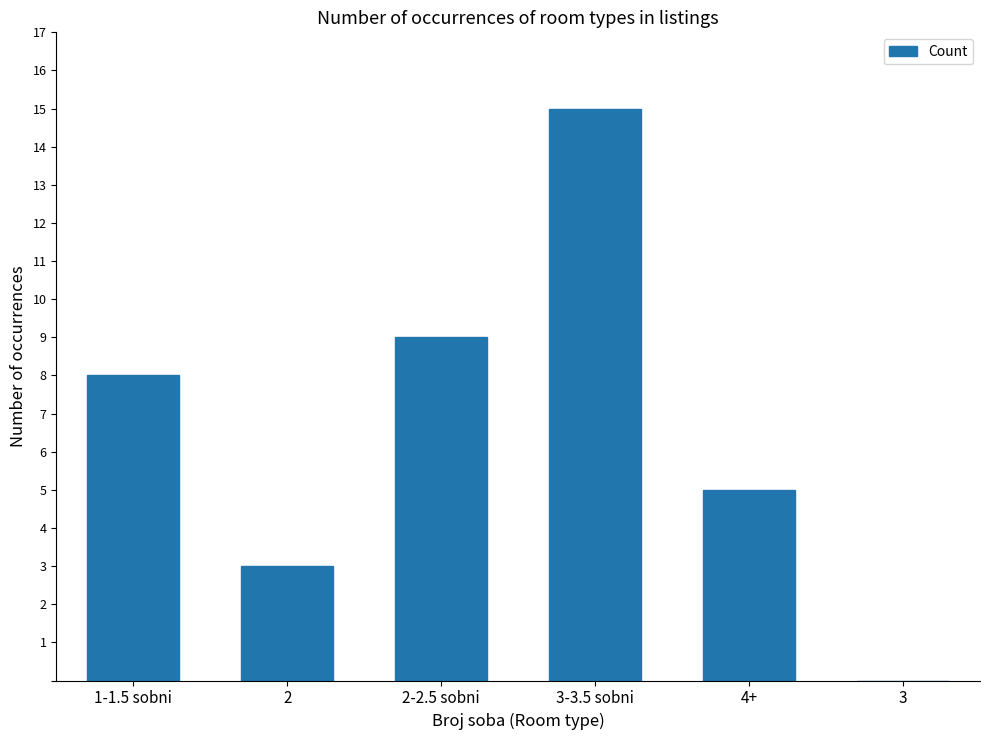

What is the ratio of the value at 2-2.5 sobni to the value at 1-1.5 sobni?

1.1